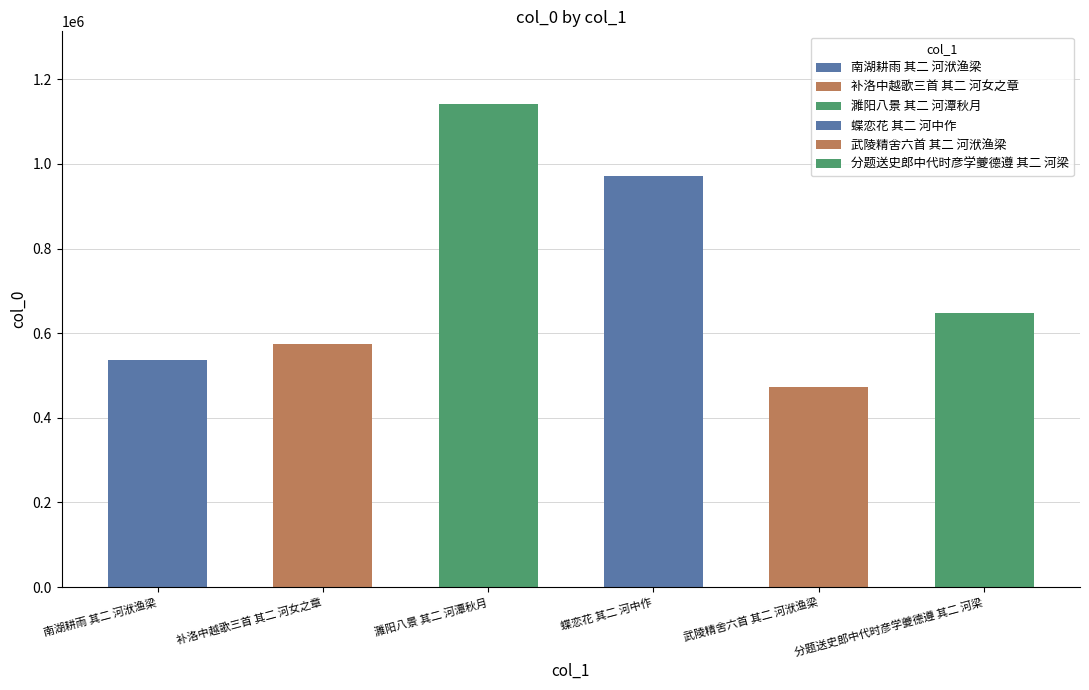

What is the difference between the values at 南湖耕雨 其二 河洑渔梁 and 濉阳八景 其二 河潭秋月?

606566